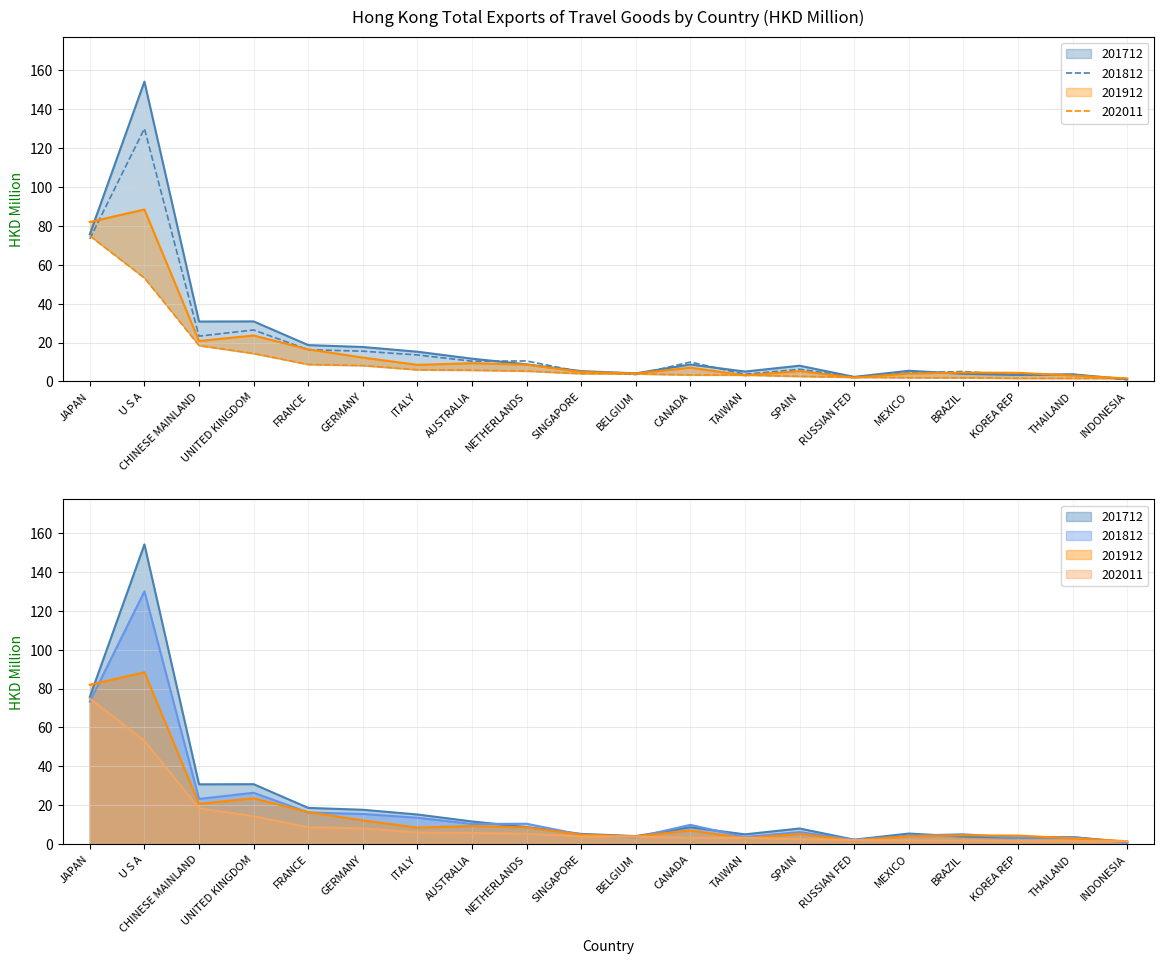

How many categories are shown in the chart?

20